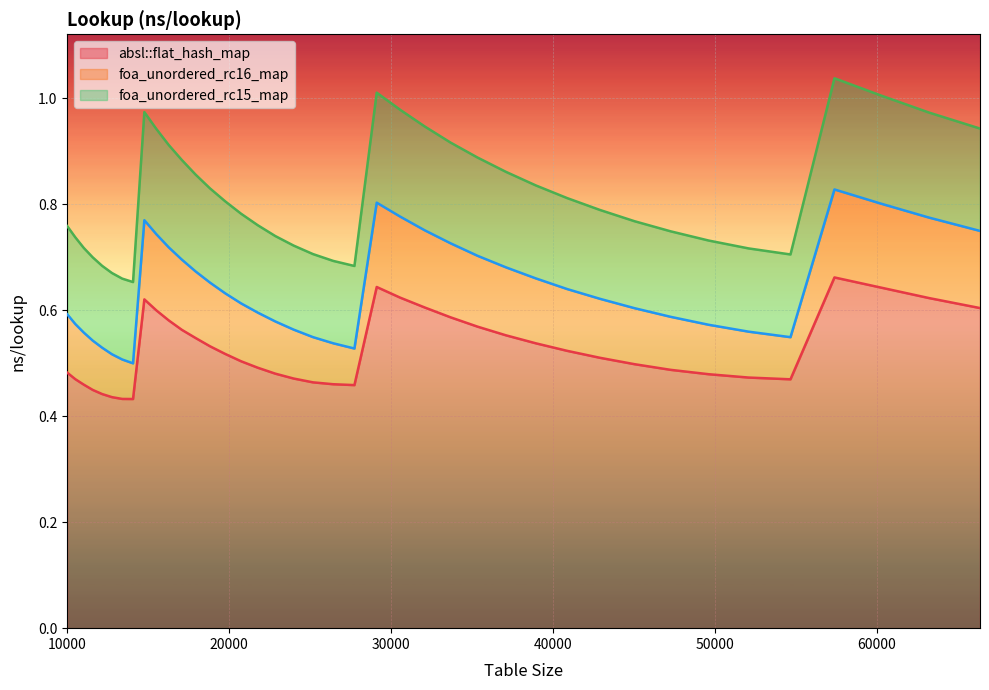

True or false: foa_unordered_rc15_map has more than 0 interior local peaks.

True